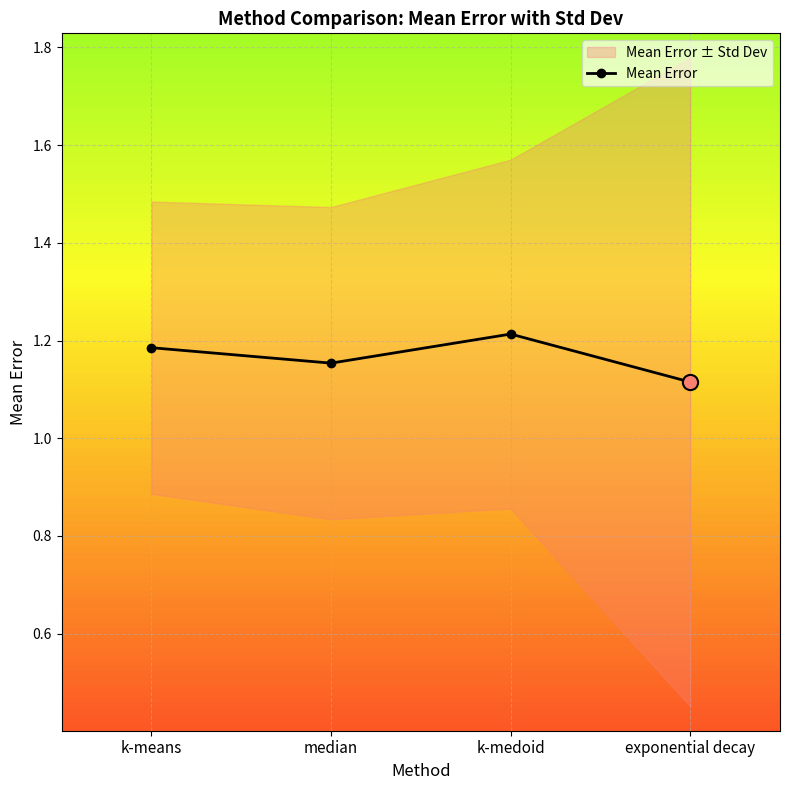

Which has a higher value, k-medoid or median?

k-medoid